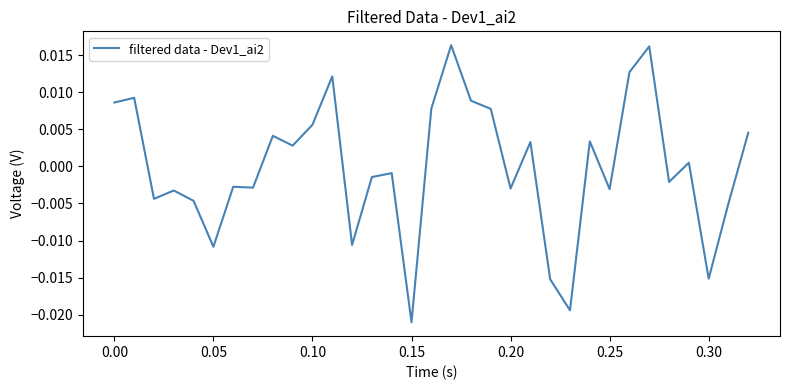

How many values are above zero?

16